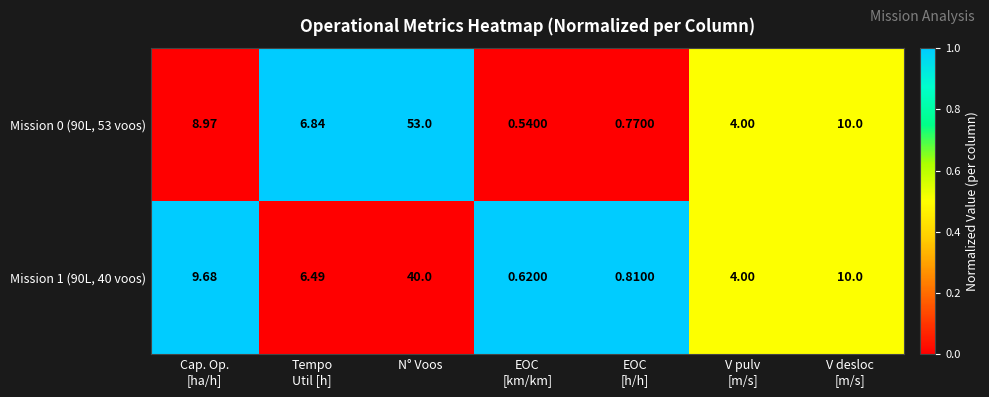

At which category is the sum across all series the highest?

N° Voos